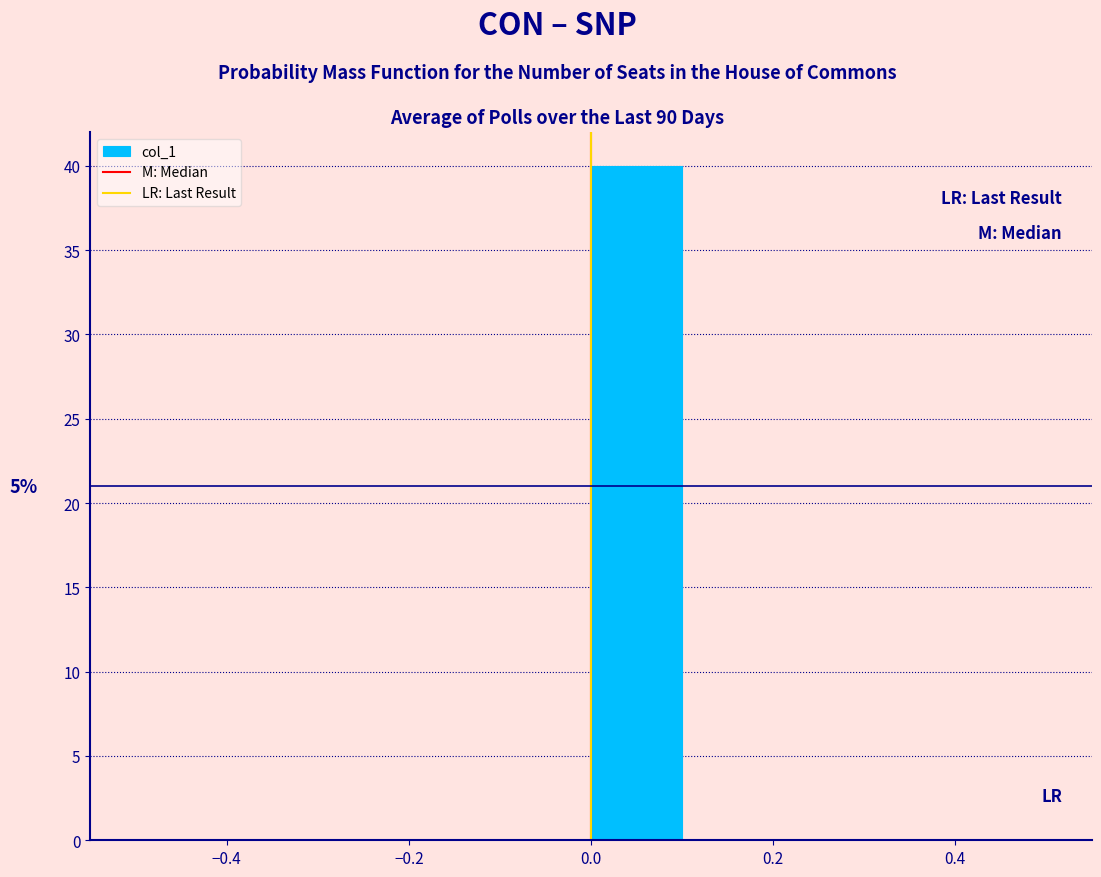

Which range on the x-axis has the tallest bar?

0.0 to 0.1